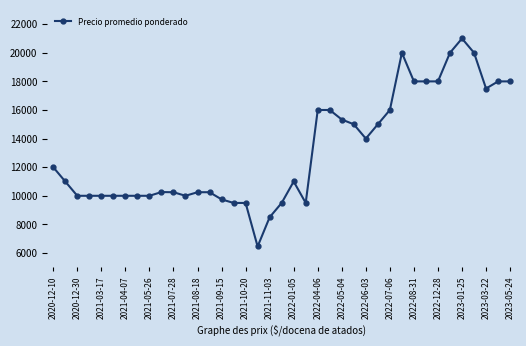

What is the smallest value displayed?

6455